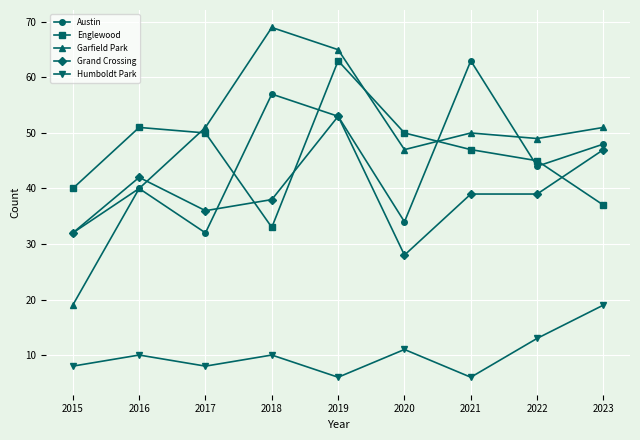

Reading left to right, transcribe all the data shown in this chart.

Austin: 2015=32	2016=40	2017=32	2018=57	2019=53	2020=34	2021=63	2022=44	2023=48
Englewood: 2015=40	2016=51	2017=50	2018=33	2019=63	2020=50	2021=47	2022=45	2023=37
Garfield Park: 2015=19	2016=40	2017=51	2018=69	2019=65	2020=47	2021=50	2022=49	2023=51
Grand Crossing: 2015=32	2016=42	2017=36	2018=38	2019=53	2020=28	2021=39	2022=39	2023=47
Humboldt Park: 2015=8	2016=10	2017=8	2018=10	2019=6	2020=11	2021=6	2022=13	2023=19